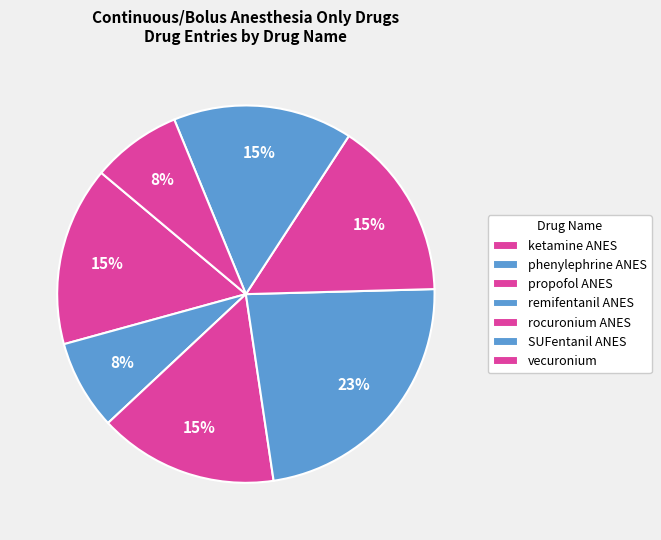

To the nearest percent, what is the combined percentage of vecuronium and ketamine ANES?

23%